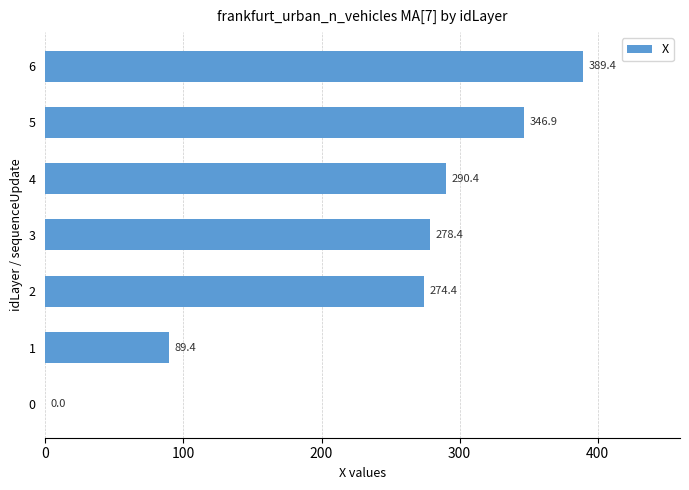

Read the value at 5.

346.9